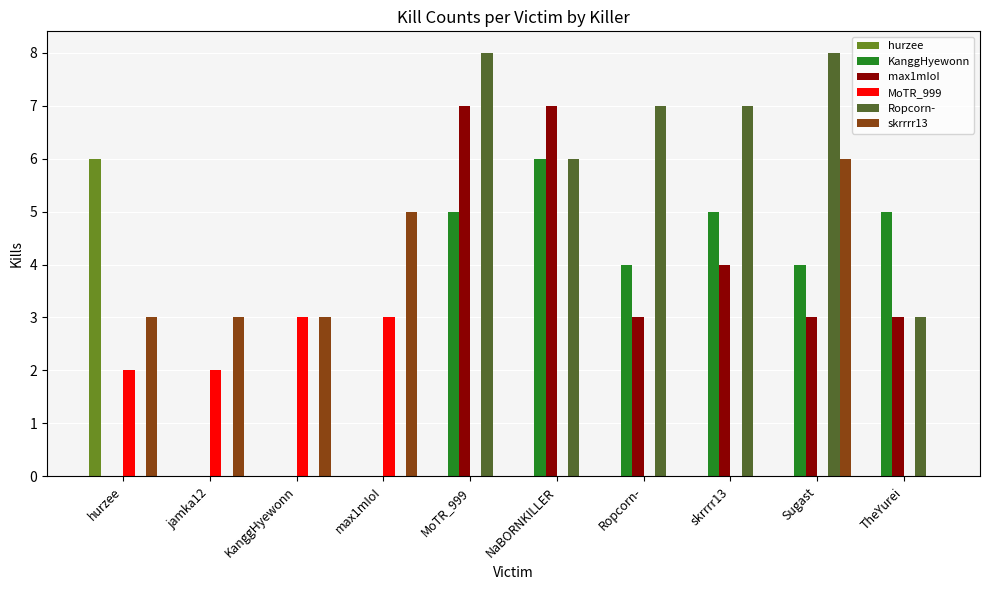

Where does the KanggHyewonn series first go above 4?

MoTR_999